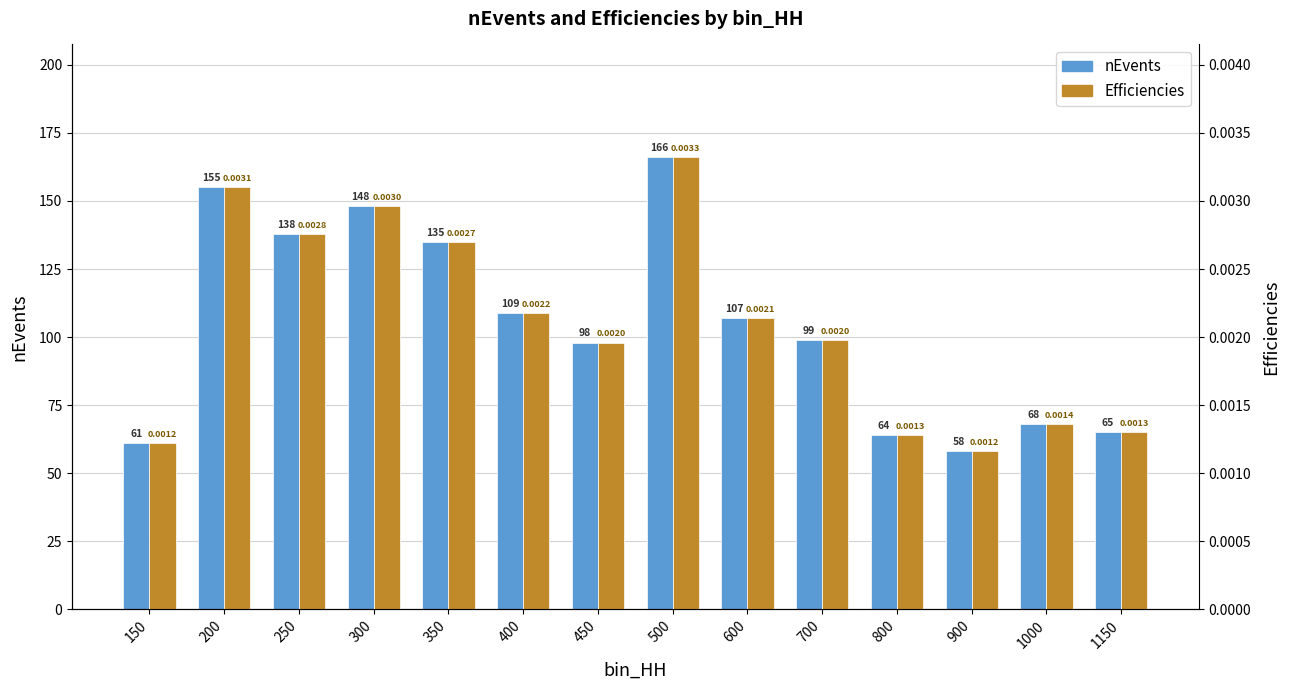

Which series has the widest spread of values?

nEvents